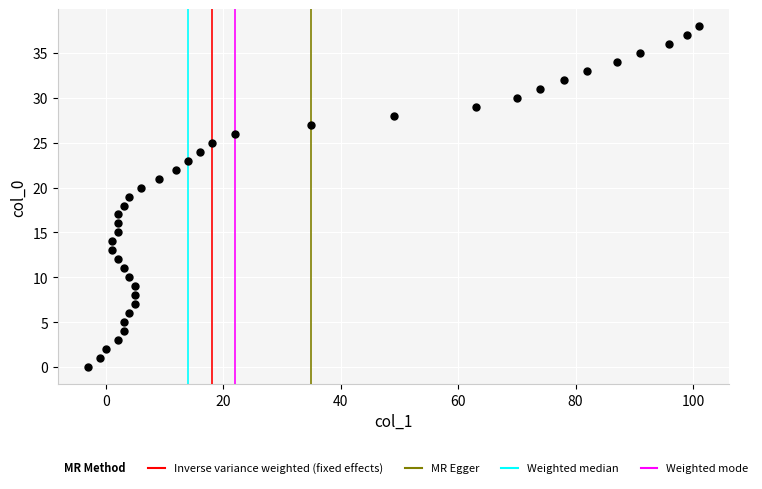

What is the range of Y values (max minus min)?

38